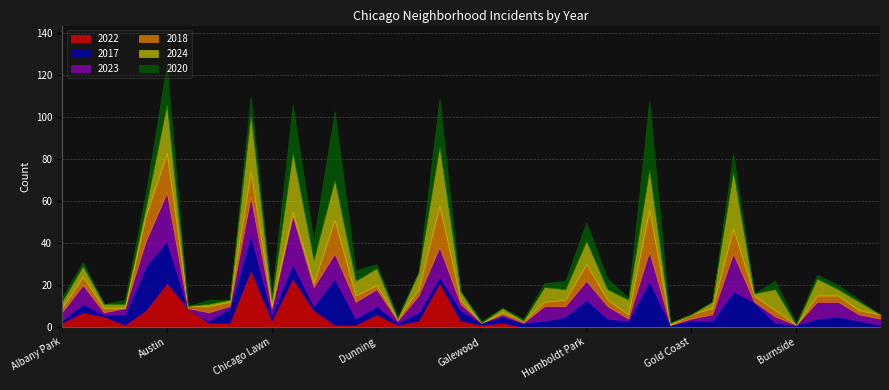

What is the maximum value for 2018?

20